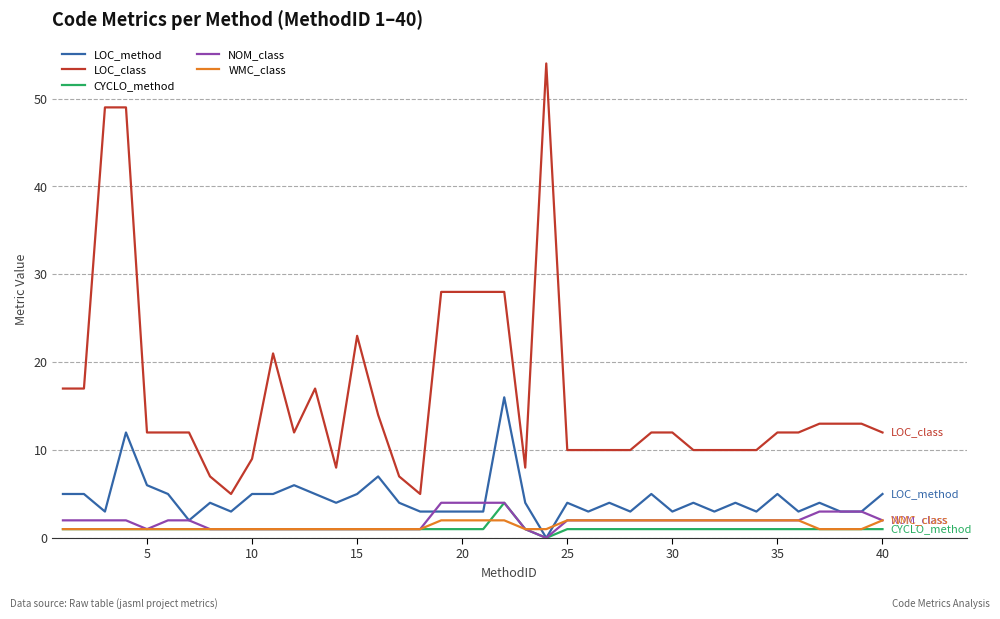

Which series has the widest spread of values?

LOC_class